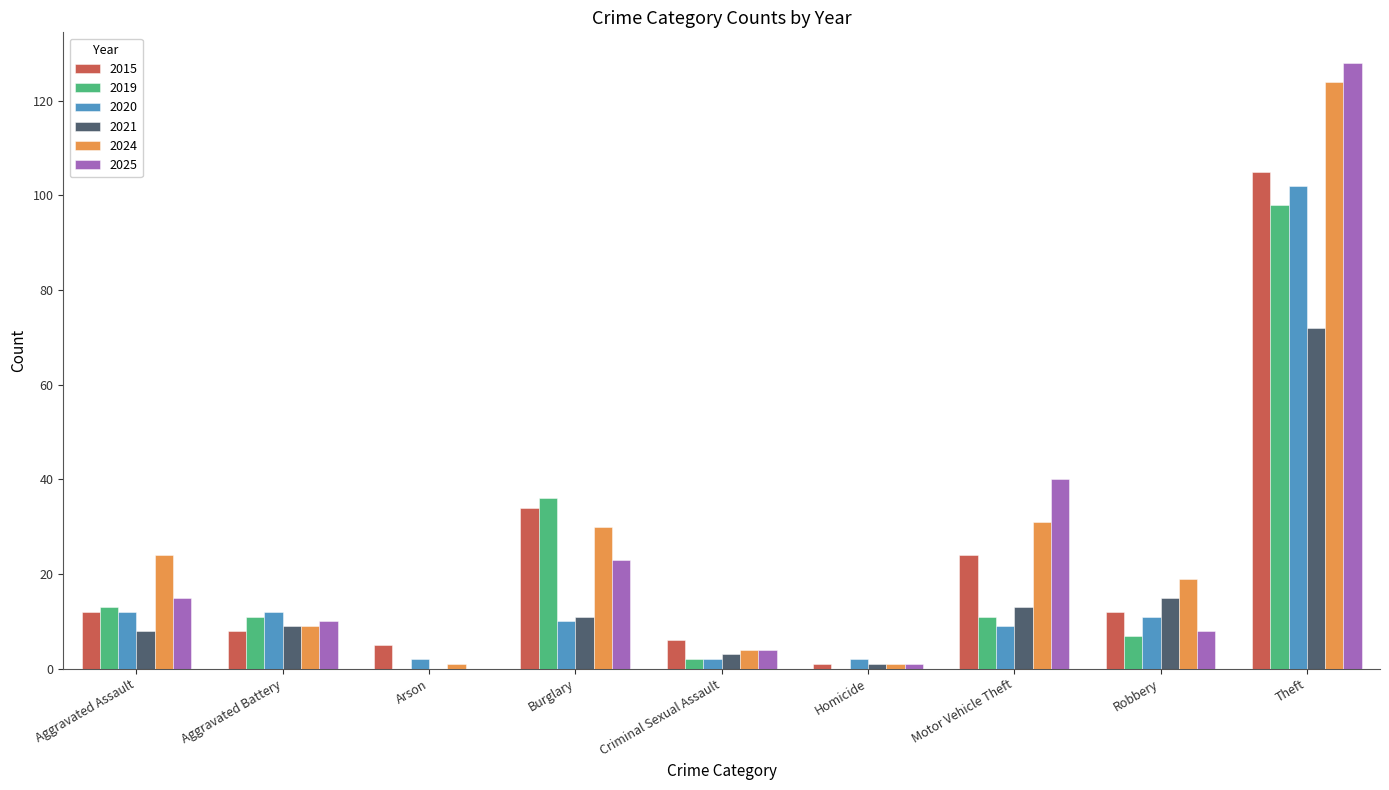

True or false: 2024 has a value of 4 at Criminal Sexual Assault.

True